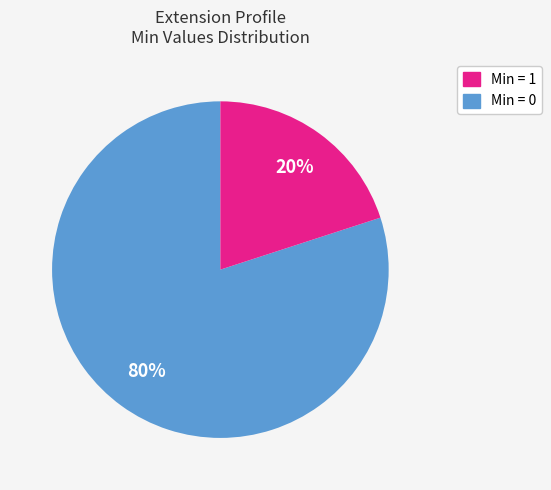

How many slices are in this pie chart?

2